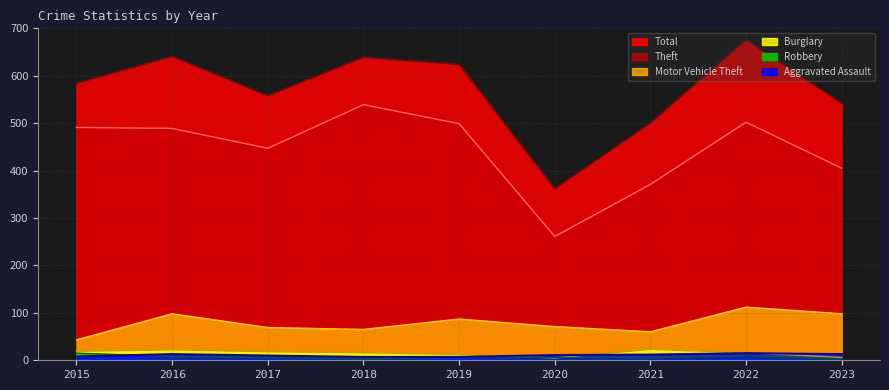

Rank the series by their maximum value, from highest to lowest.

Total, Theft, Motor Vehicle Theft, Burglary, Robbery, Aggravated Assault